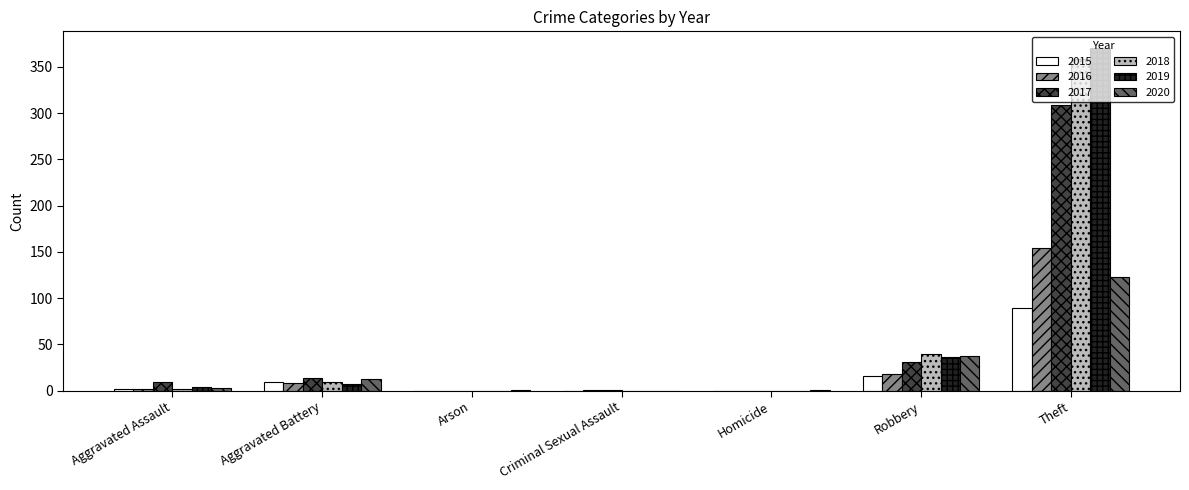

Is it true that 2019 equals 146 at Homicide?

False